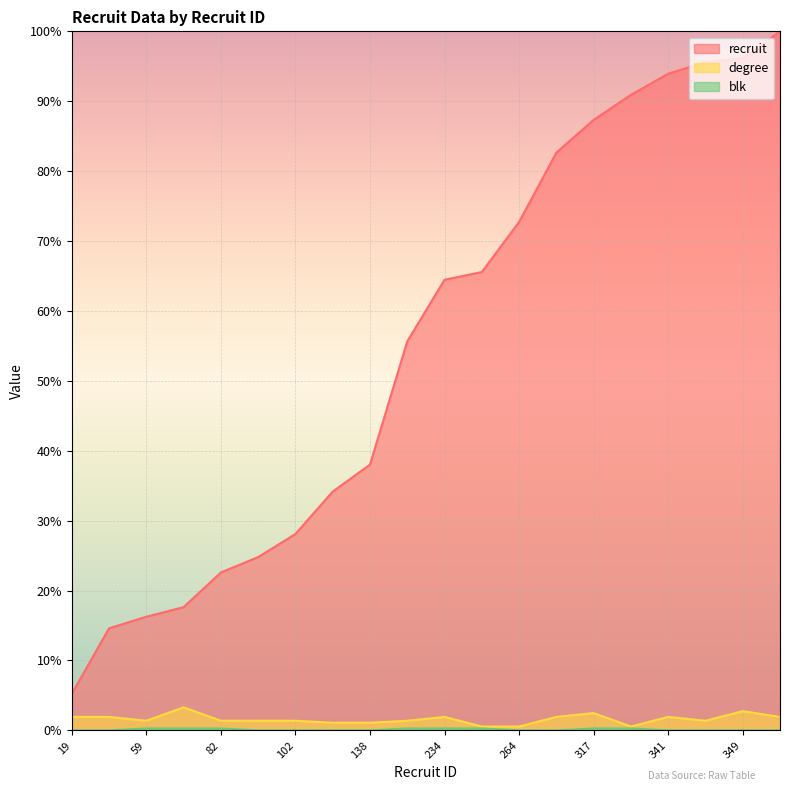

True or false: blk has more than 1 points higher than both neighbors.

False